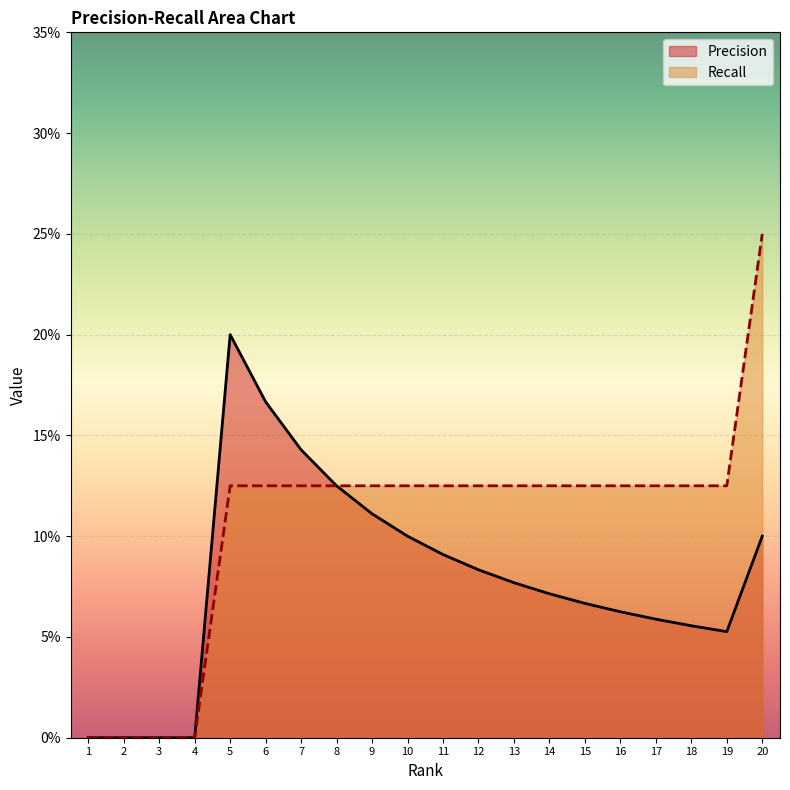

What is the value of the Recall point at the 18th from the left?

0.1